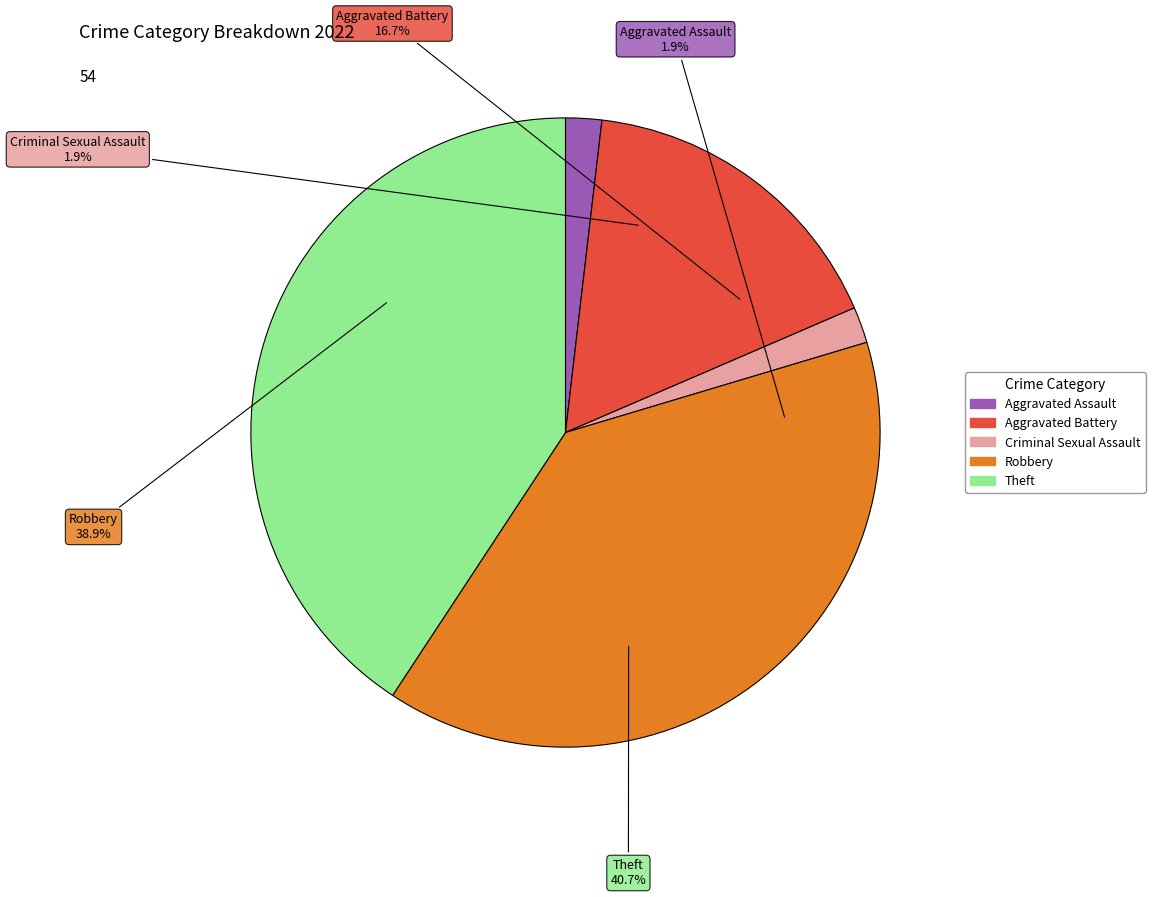

To the nearest percent, what is the average slice percentage?

20%